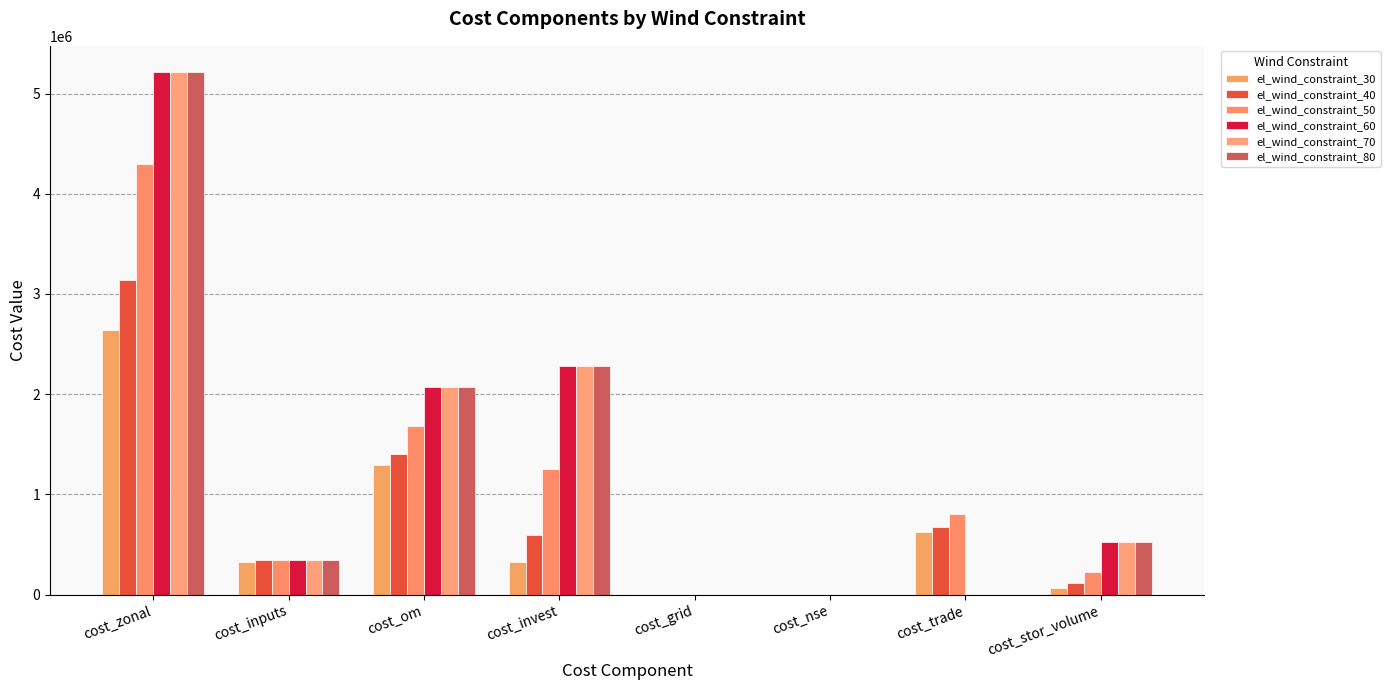

Reading left to right, list all the values displayed in this chart.

el_wind_constraint_30: cost_zonal=2635982.6	cost_inputs=326455.1	cost_om=1291497.0	cost_invest=329100.0	cost_grid=0.0	cost_nse=0.0	cost_trade=619218.0	cost_stor_volume=69712.4
el_wind_constraint_40: cost_zonal=3136041.7	cost_inputs=341887.9	cost_om=1404998.0	cost_invest=592275.2	cost_grid=0.0	cost_nse=0.0	cost_trade=678549.6	cost_stor_volume=118331.0
el_wind_constraint_50: cost_zonal=4301672.5	cost_inputs=344278.2	cost_om=1677121.1	cost_invest=1250396.6	cost_grid=0.0	cost_nse=0.0	cost_trade=800599.1	cost_stor_volume=229277.5
el_wind_constraint_60: cost_zonal=5216219.4	cost_inputs=346063.5	cost_om=2069349.6	cost_invest=2279038.4	cost_grid=0.0	cost_nse=0.0	cost_trade=0.0	cost_stor_volume=521767.9
el_wind_constraint_70: cost_zonal=5216219.4	cost_inputs=346063.5	cost_om=2069349.6	cost_invest=2279038.4	cost_grid=0.0	cost_nse=0.0	cost_trade=0.0	cost_stor_volume=521767.9
el_wind_constraint_80: cost_zonal=5216219.4	cost_inputs=346063.5	cost_om=2069349.6	cost_invest=2279038.4	cost_grid=0.0	cost_nse=0.0	cost_trade=0.0	cost_stor_volume=521767.9